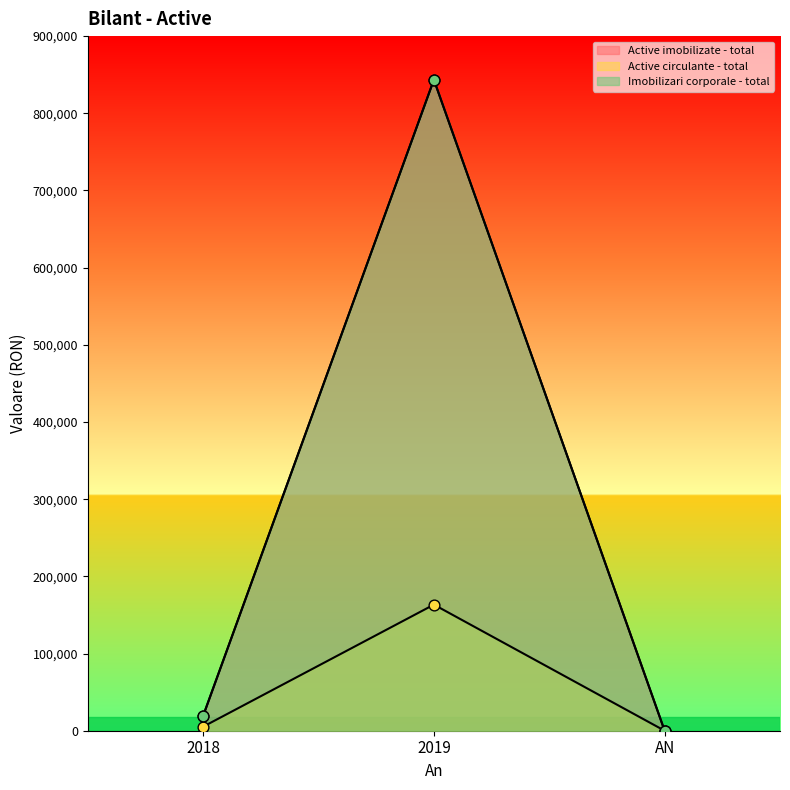

Which series contains the highest Y value?

Active imobilizate - total